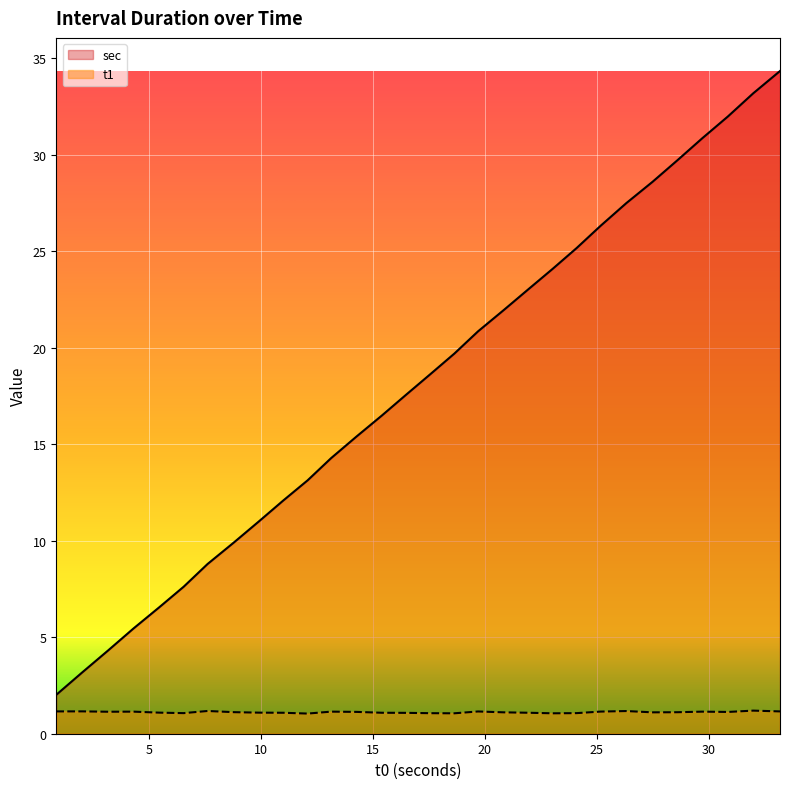

How many interior local valleys does the t1 series have?

7